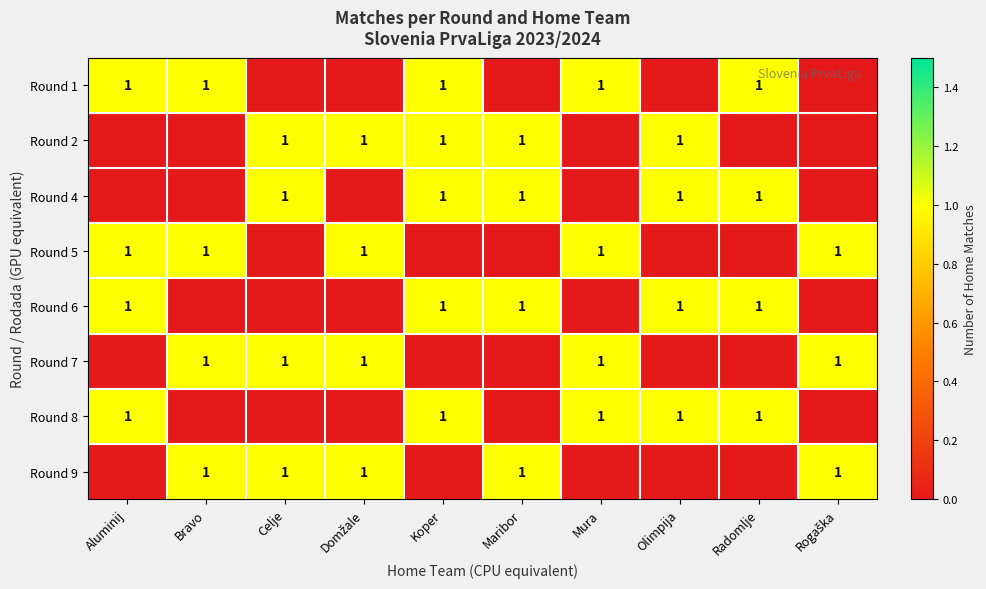

At which category is the sum across all series the highest?

Koper